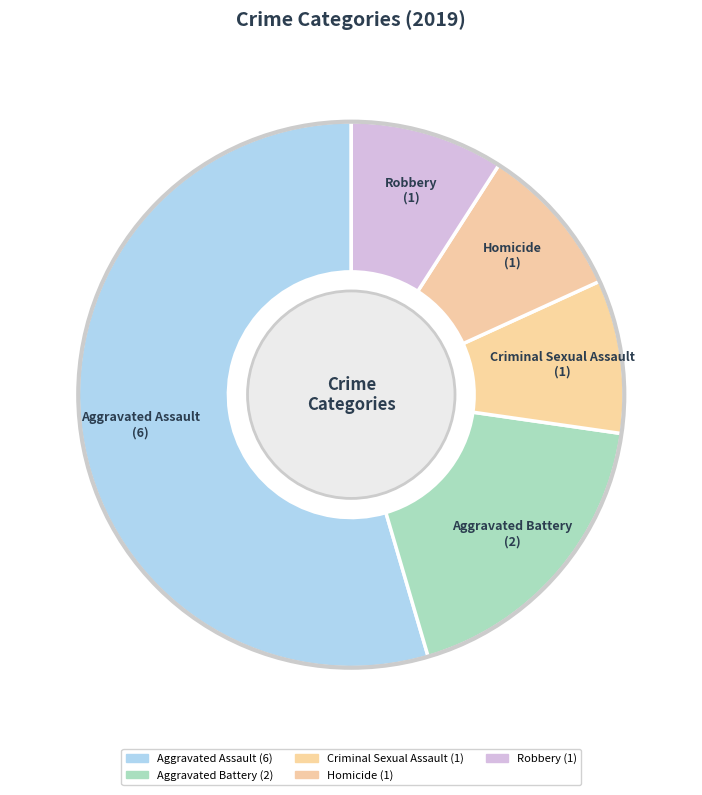

Do Aggravated Assault and Homicide together represent more than half of the pie?

Yes